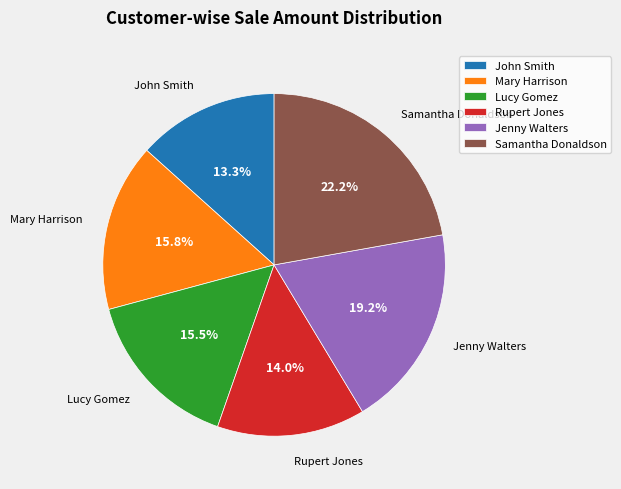

To the nearest percent, what percentage of the pie is Jenny Walters?

19%